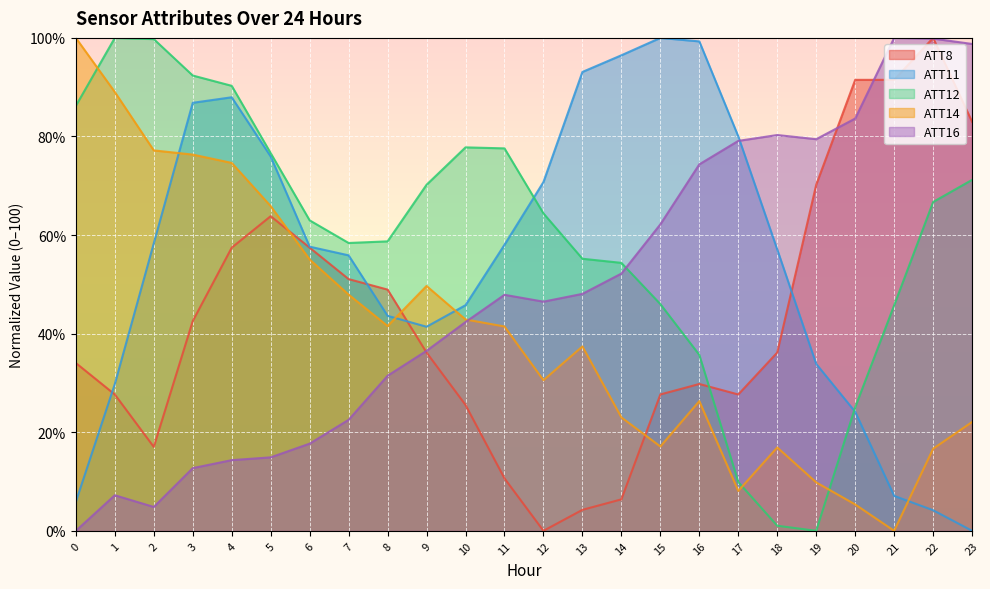

In ATT12, how many points are higher than both neighbors (excluding endpoints)?

2